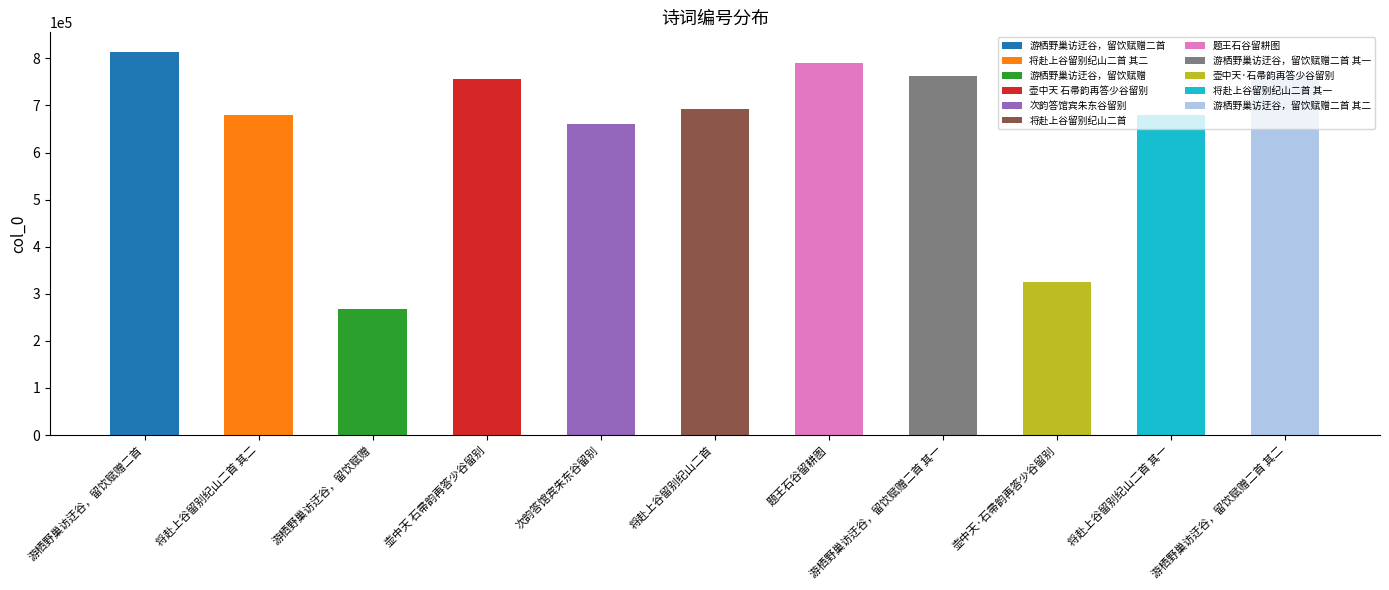

Are the bars grouped side by side (vs. stacked)?

No